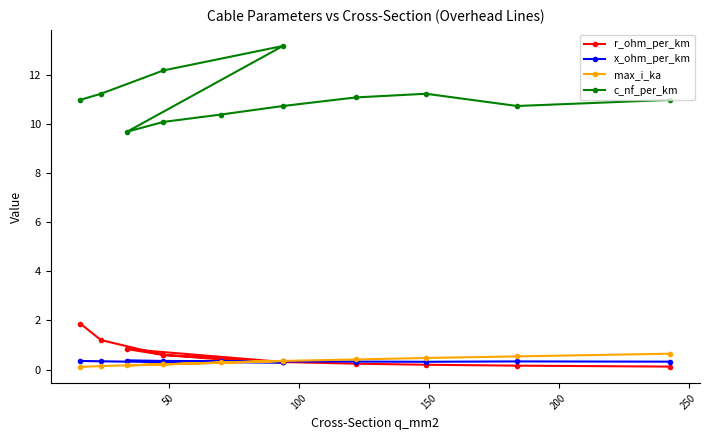

Reading left to right, extract all data points from this chart.

r_ohm_per_km: 1.9	1.2	0.6	0.3	0.8	0.6	0.4	0.3	0.2	0.2	0.2	0.1
x_ohm_per_km: 0.3	0.3	0.3	0.3	0.4	0.3	0.3	0.3	0.3	0.3	0.3	0.3
max_i_ka: 0.1	0.1	0.2	0.3	0.2	0.2	0.3	0.3	0.4	0.5	0.5	0.6
c_nf_per_km: 11.0	11.2	12.2	13.2	9.7	10.1	10.4	10.8	11.1	11.2	10.8	11.0